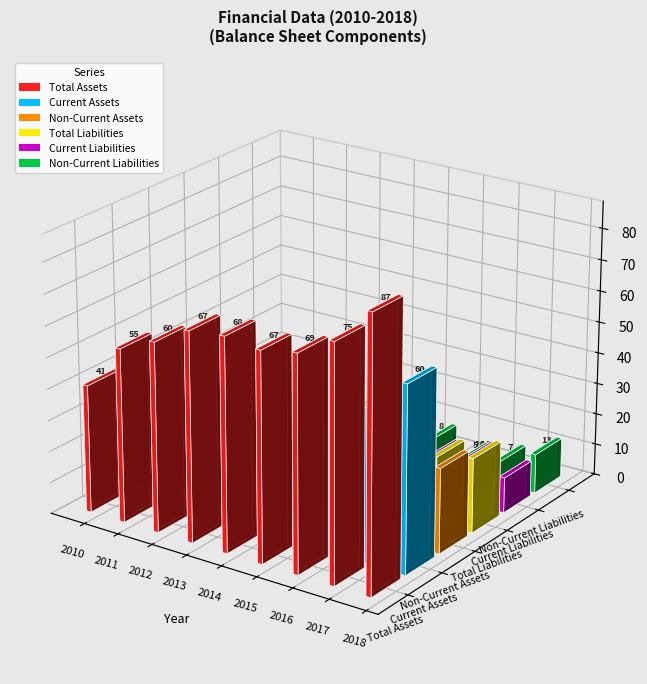

True or false: Non-Current Liabilities has a value of 10426129 at 2011.

False